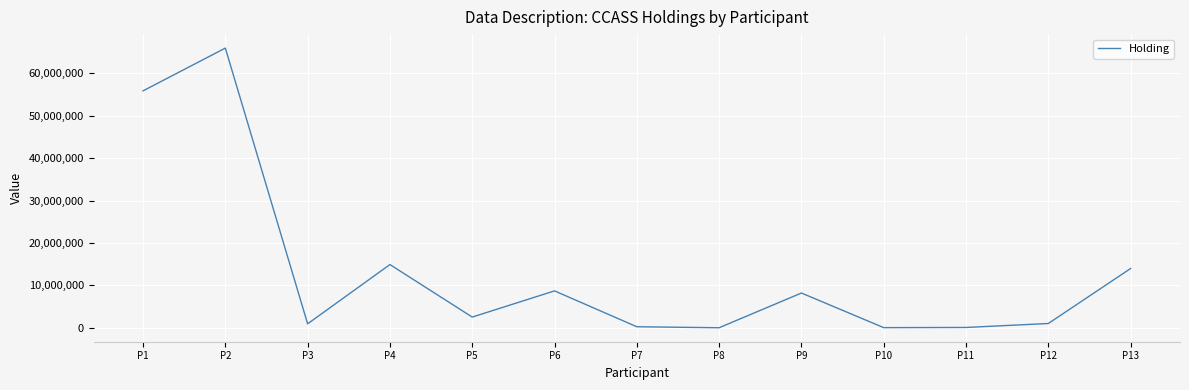

What is the difference between the maximum and minimum values?

65960313